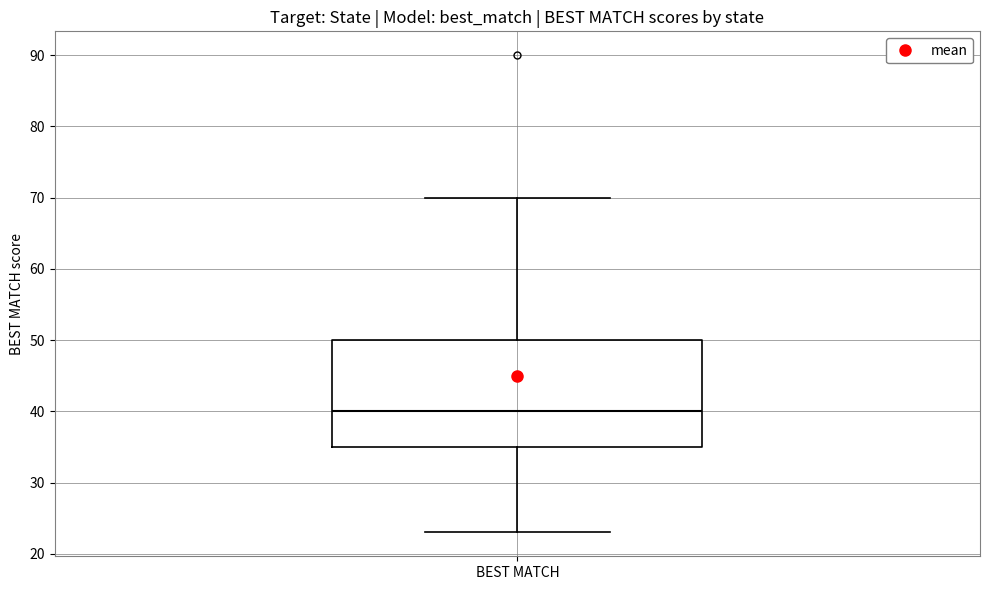

Where does the median line of the box for BEST MATCH sit on the y-axis? The values are not printed on the chart, so give them approximately, as read against the axis.

40